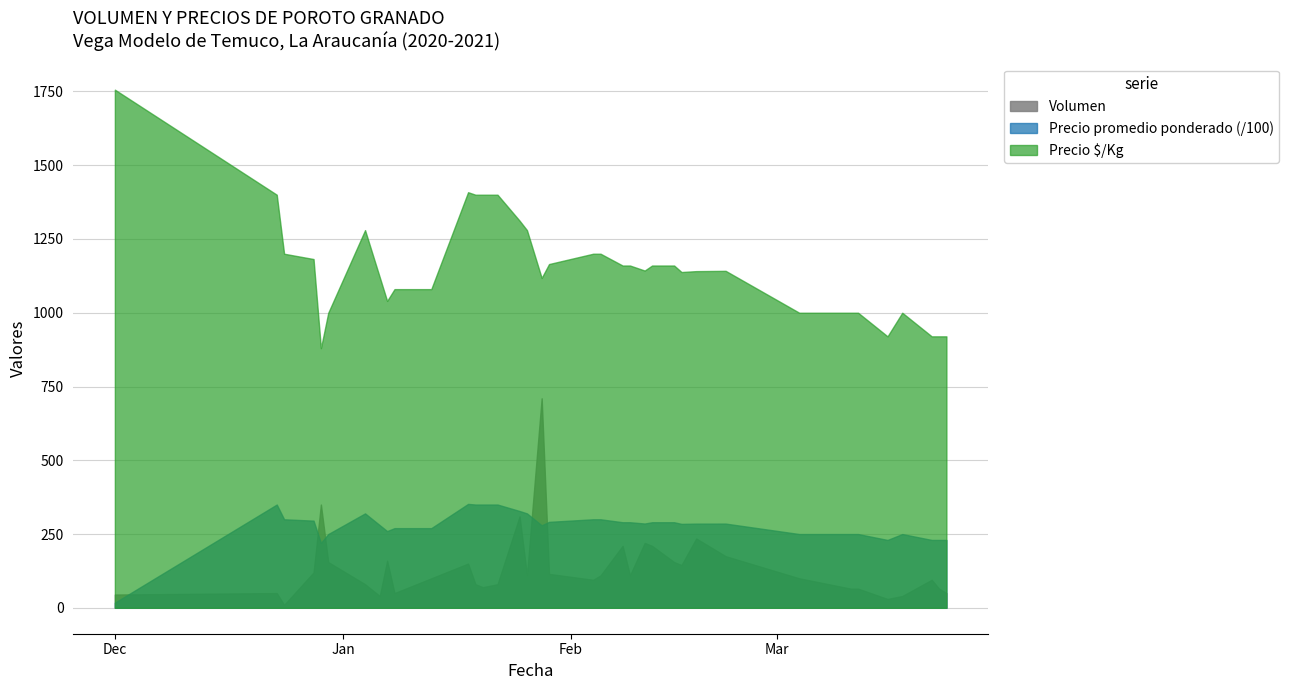

What is the total value across all series at 13?

30370